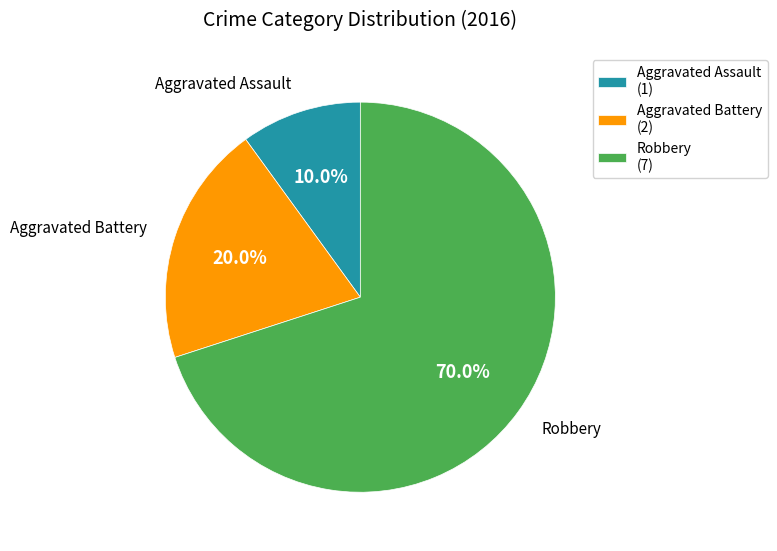

What percentage is the Aggravated Battery slice, to the nearest percent?

20%